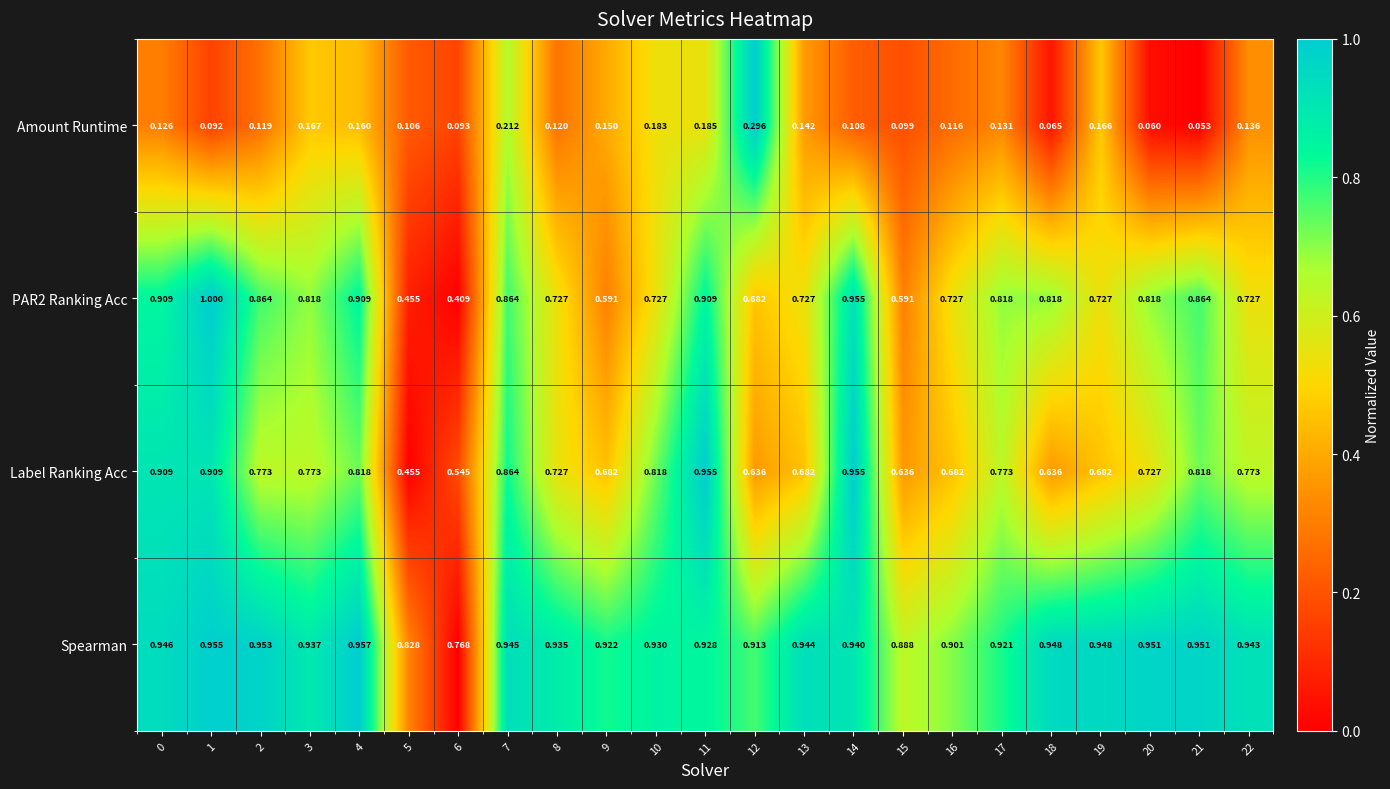

Is the value of PAR2 Ranking Acc at 11 greater than the value of Label Ranking Acc at 7?

Yes